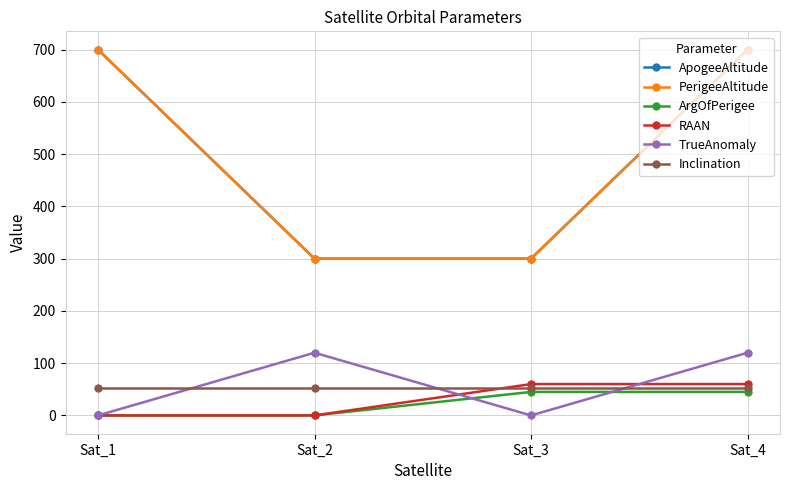

Rank the categories by ArgOfPerigee value from lowest to highest.

Sat_1, Sat_2, Sat_3, Sat_4